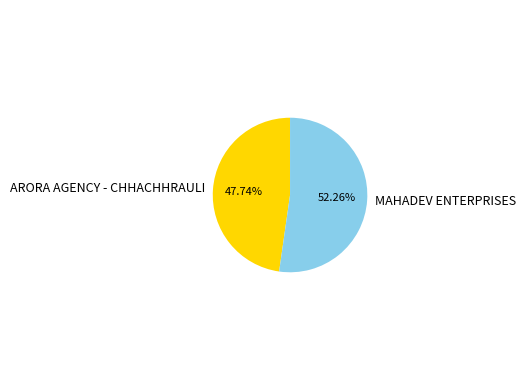

What percentage do ARORA AGENCY - CHHACHHRAULI and MAHADEV ENTERPRISES together represent?

100.0%